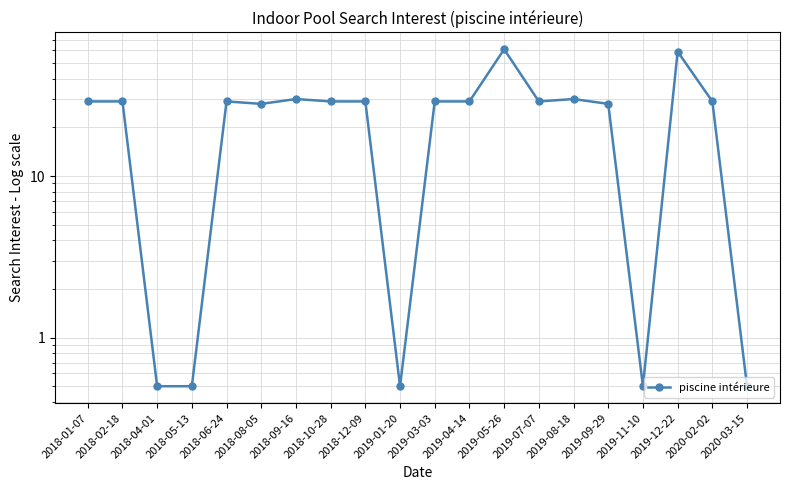

Approximately how many times larger is the value at 2018-01-07 compared to 2018-06-24?

1.0